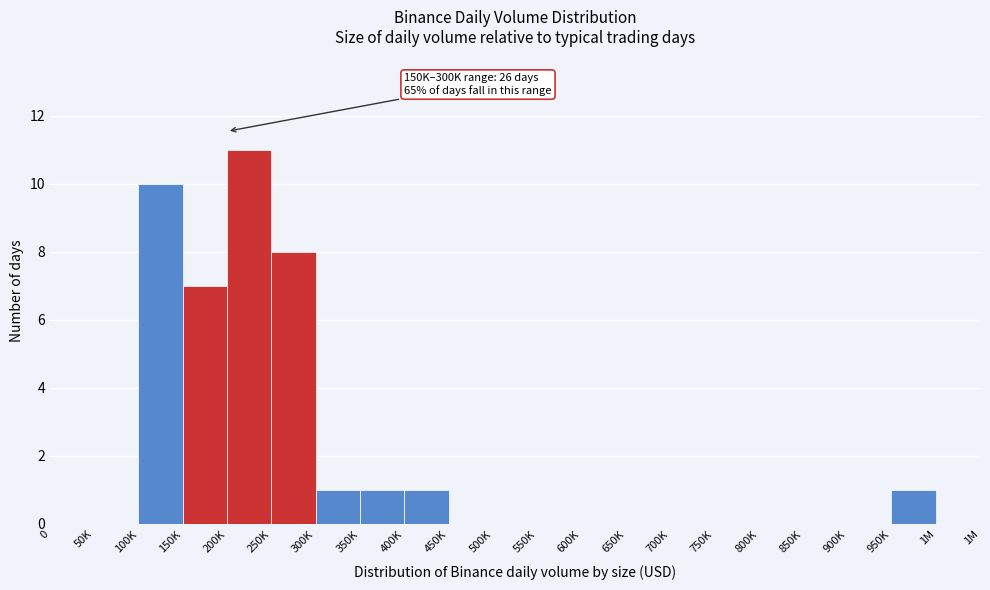

Reading left to right, list all the values displayed in this chart.

0=0	50K=0	100K=10	150K=7	200K=11	250K=8	300K=1	350K=1	400K=1	450K=0	500K=0	550K=0	600K=0	650K=0	700K=0	750K=0	800K=0	850K=0	900K=0	950K=1	1M=0